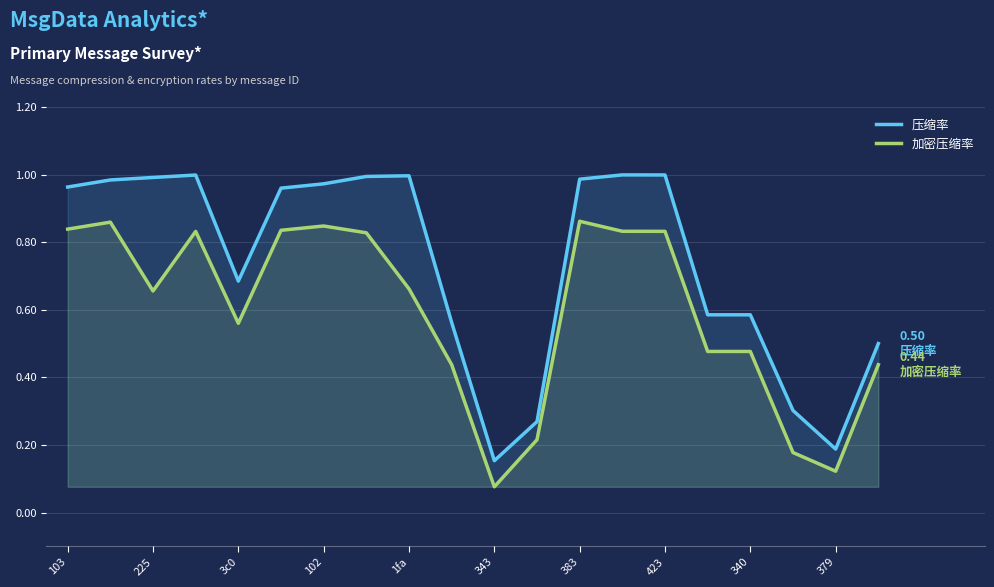

Which series has the largest total across all categories?

压缩率